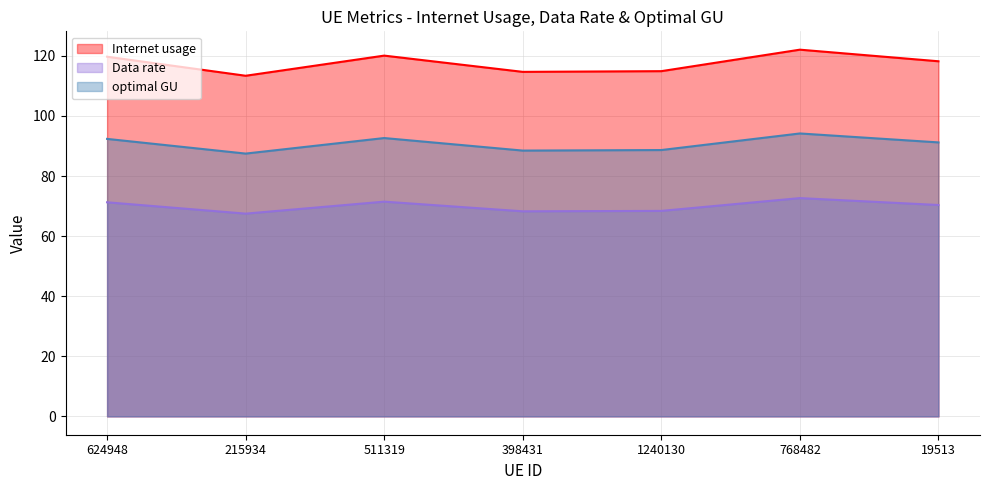

Is the value of Data rate at 624948 greater than the value of optimal GU at 1240130?

No